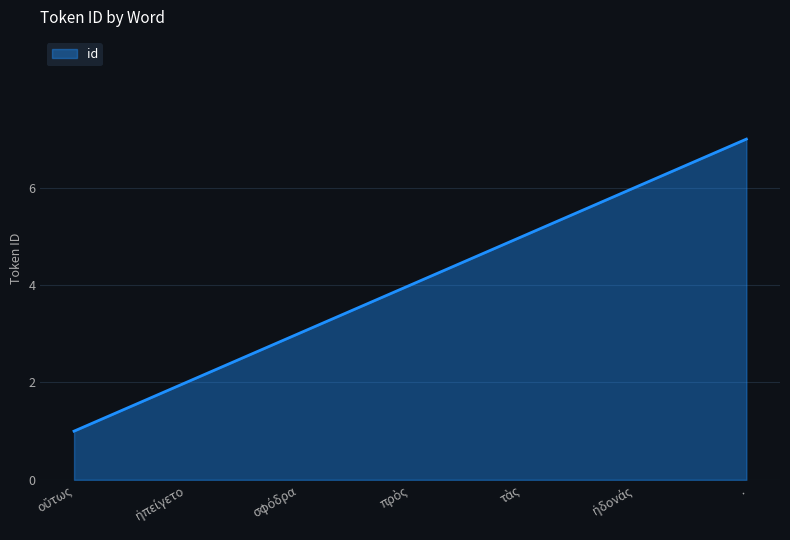

The chart shows a value of 10 at .. True or false?

False